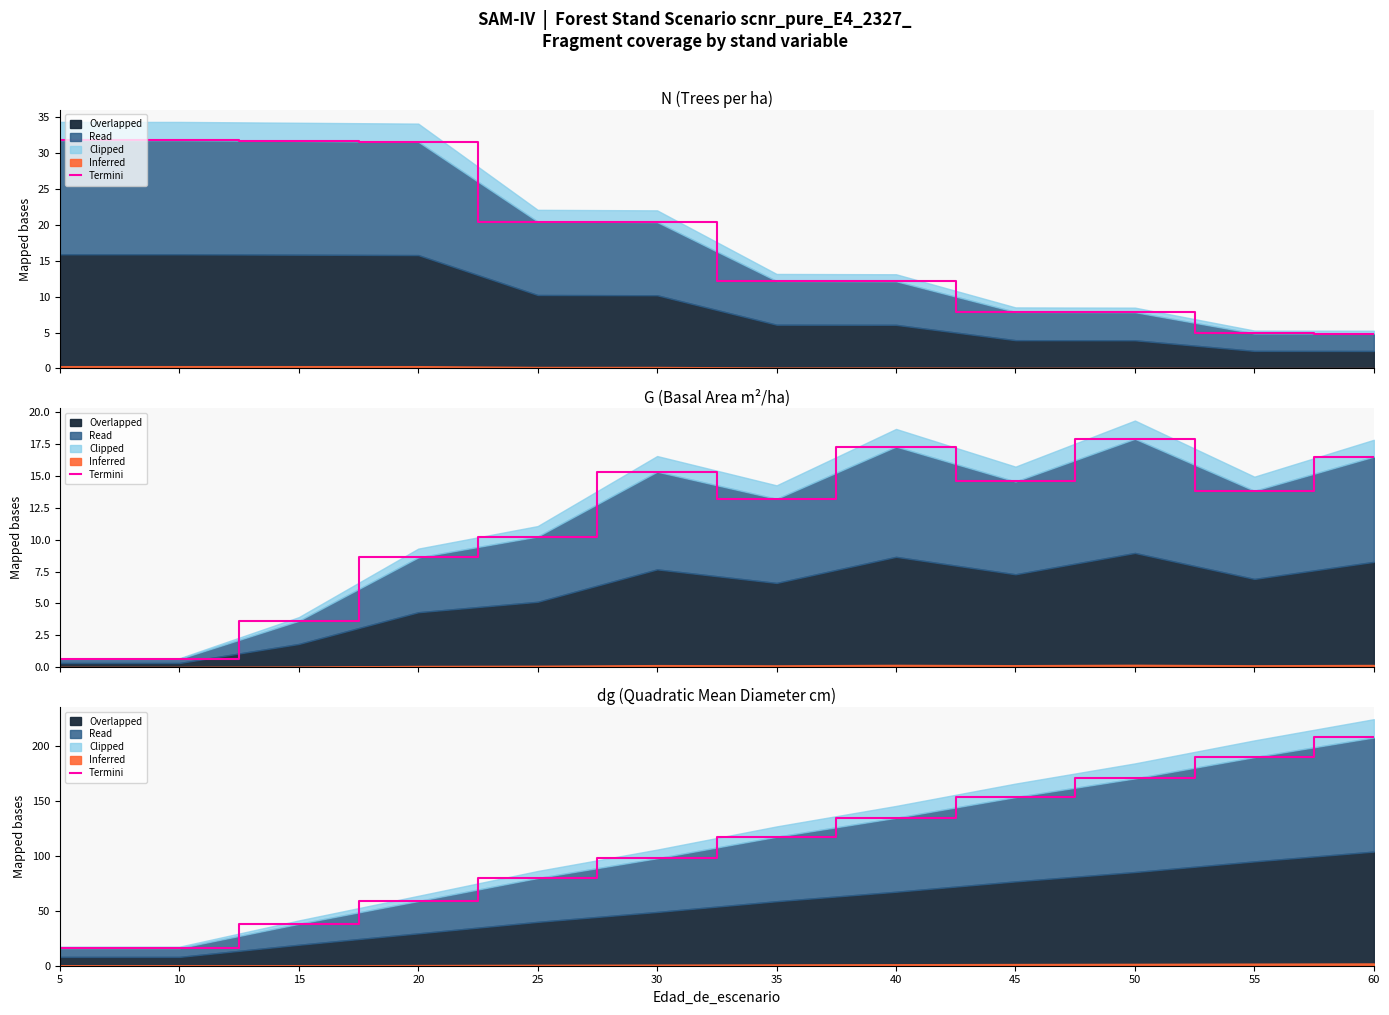

Which category has the lowest value across all series?

5